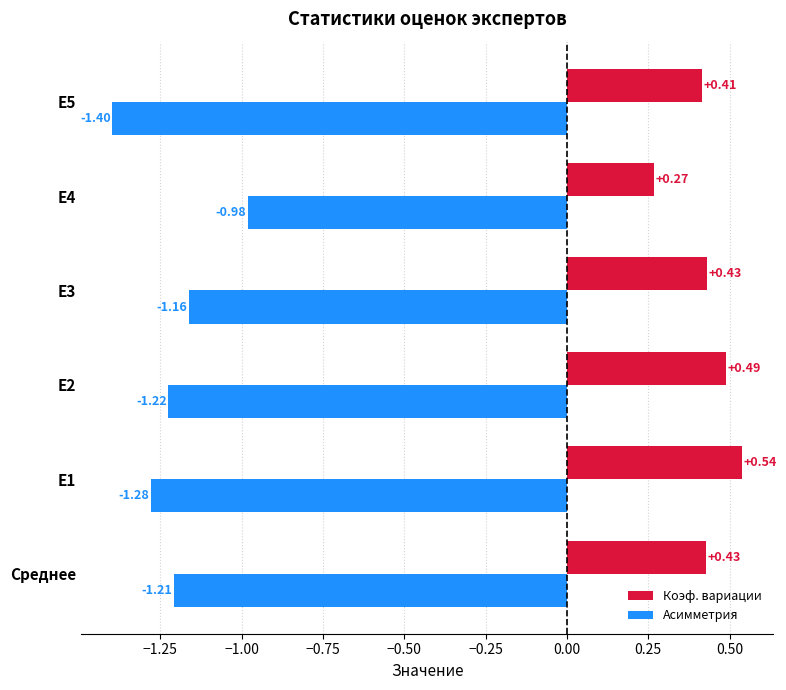

Rank the series at E3 from lowest to highest value.

Асимметрия, Коэф. вариации